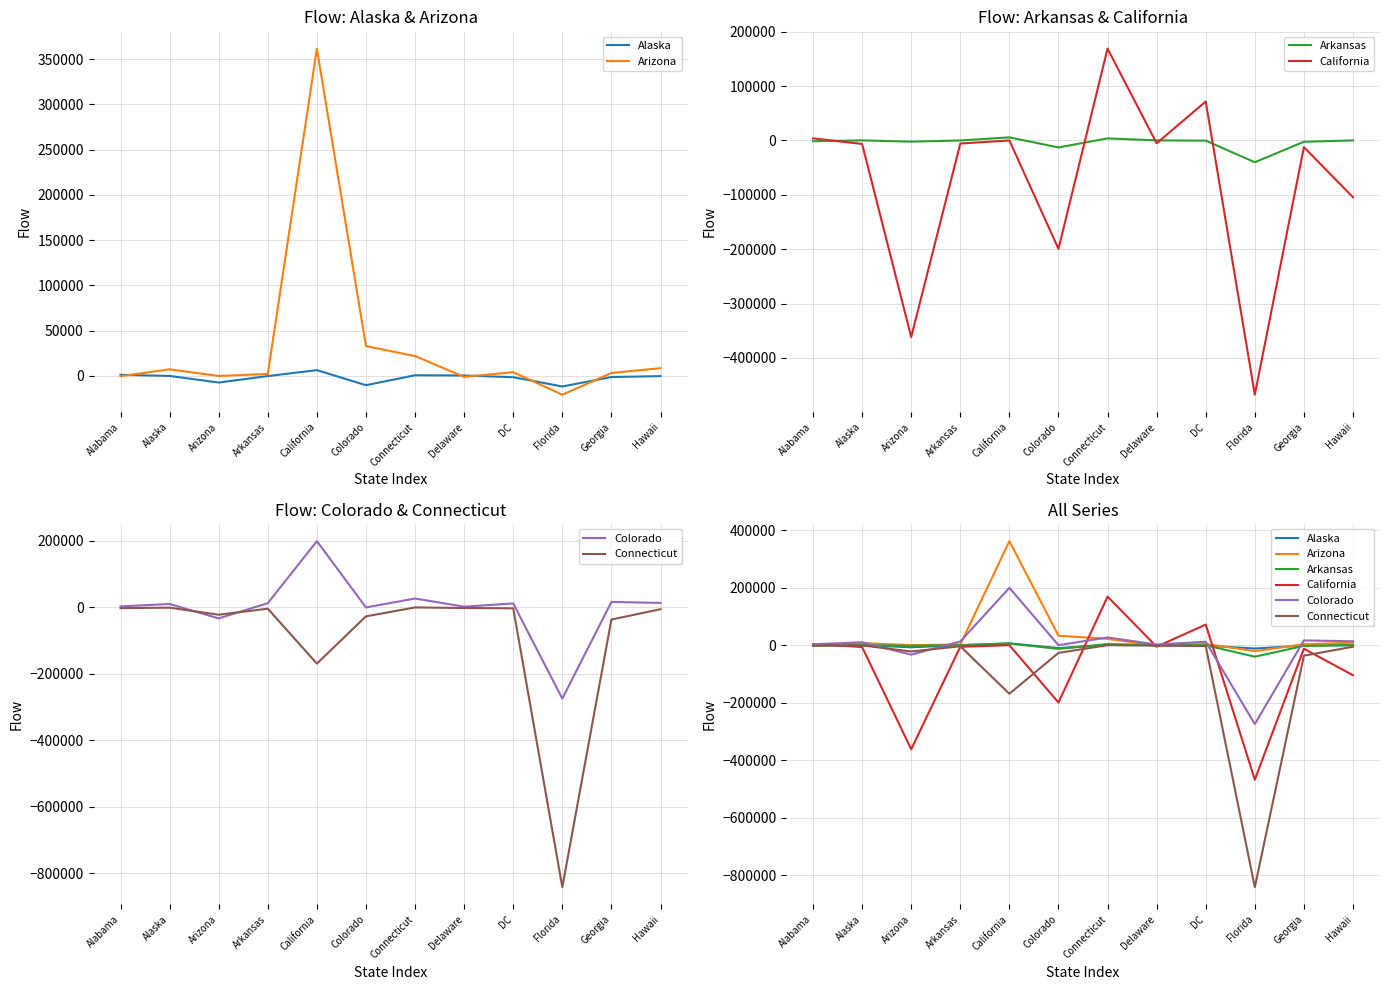

What is the sum of the California values at DC and Delaware?

66366